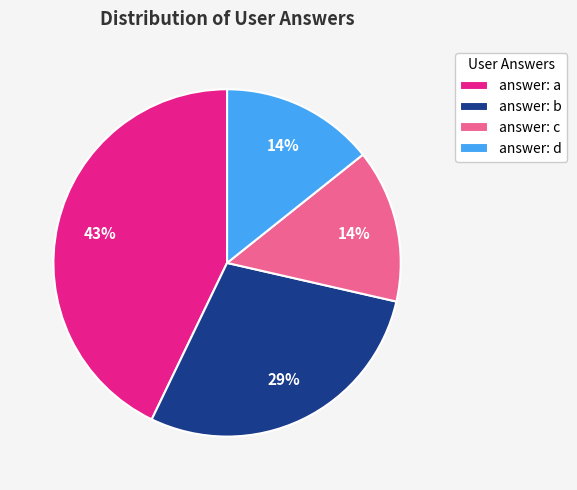

What is the largest slice in the pie chart?

answer: a